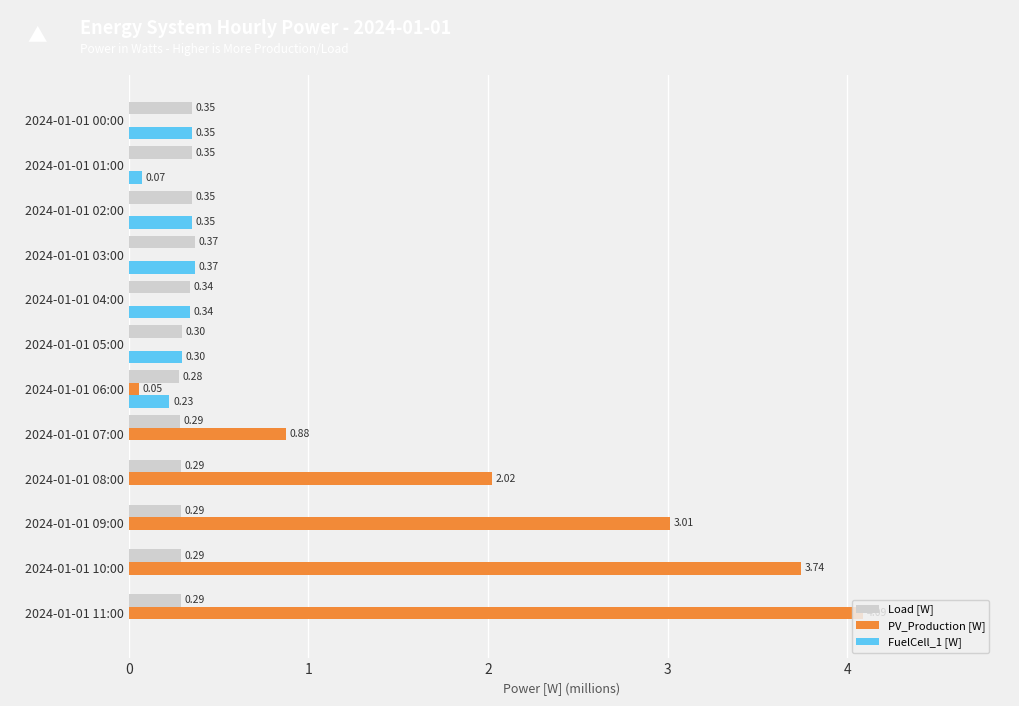

Which series changed the most between 2024-01-01 00:00 and 2024-01-01 08:00?

PV_Production [W]